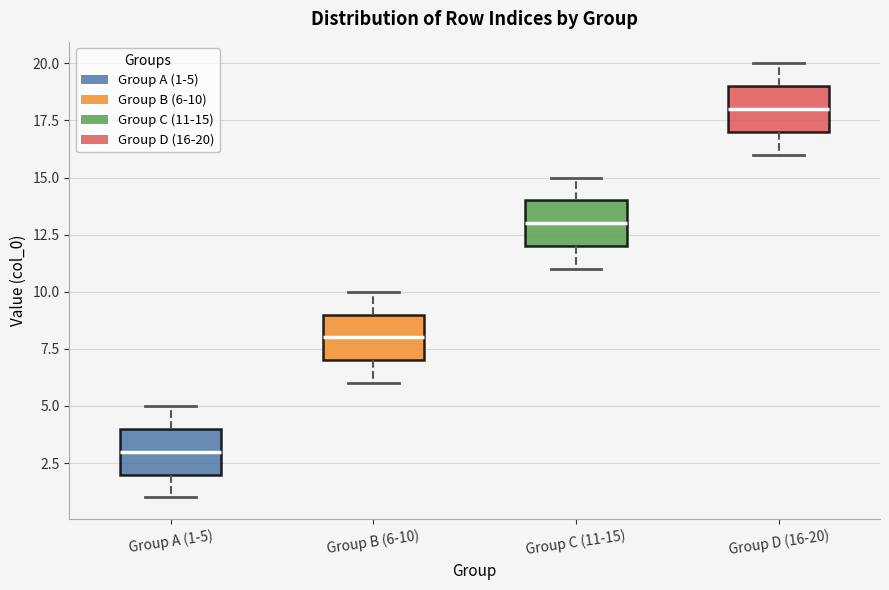

Where does the lower whisker of the box for Group B (6-10) end on the y-axis? The values are not printed on the chart, so give them approximately, as read against the axis.

6